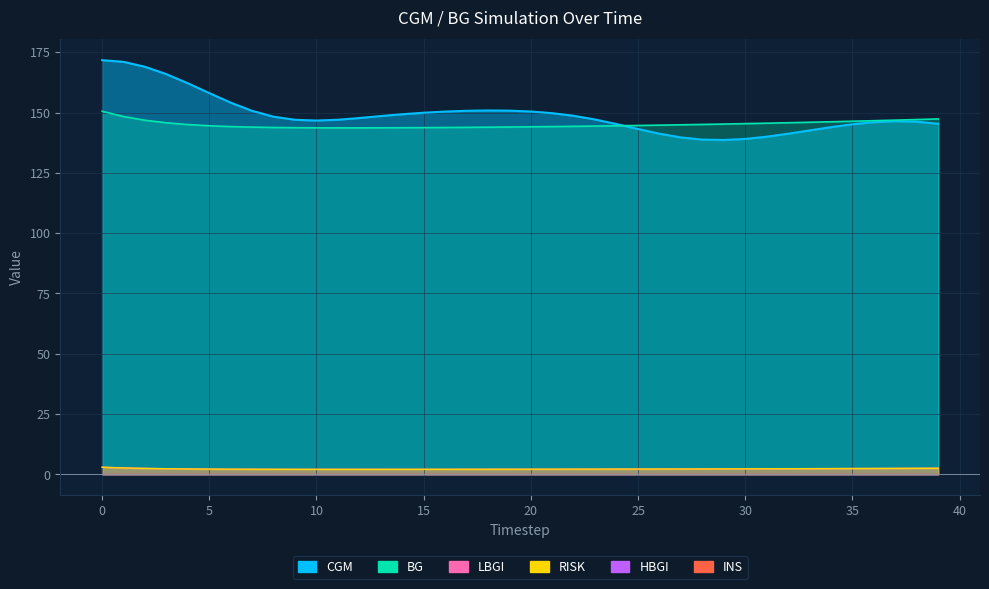

What value does the BG series have at 17?

143.8